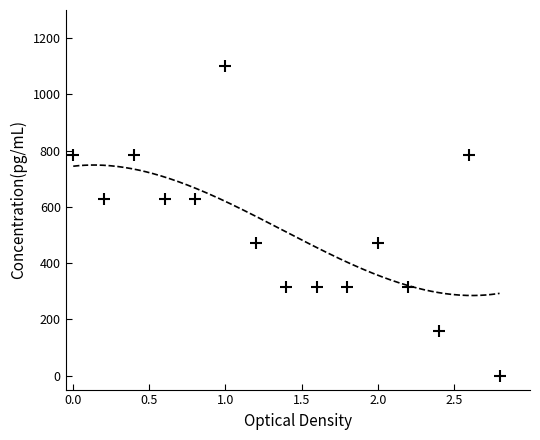

What is the range of Y values (max minus min)?

1100.0